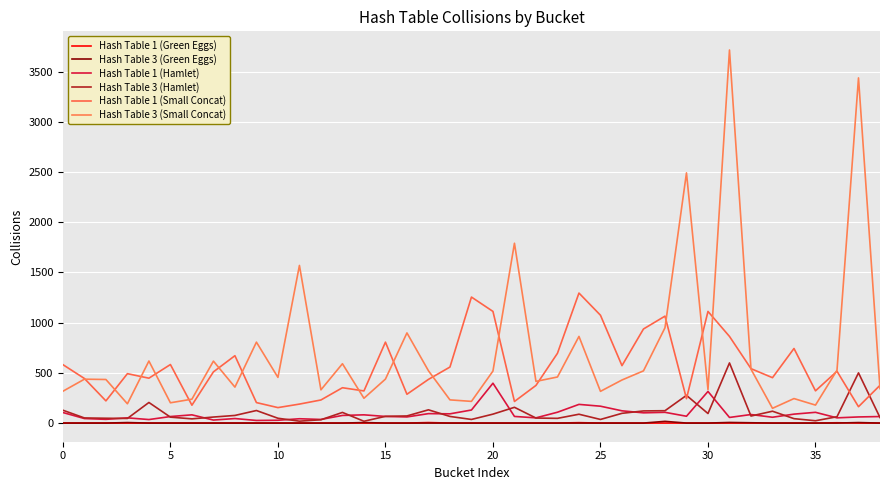

Does the chart have visible grid lines?

Yes